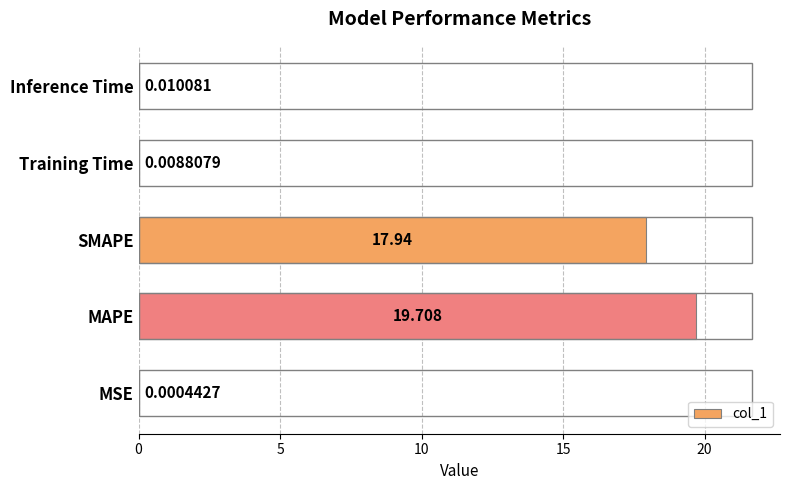

At which category does the chart reach its peak across all series?

MAPE